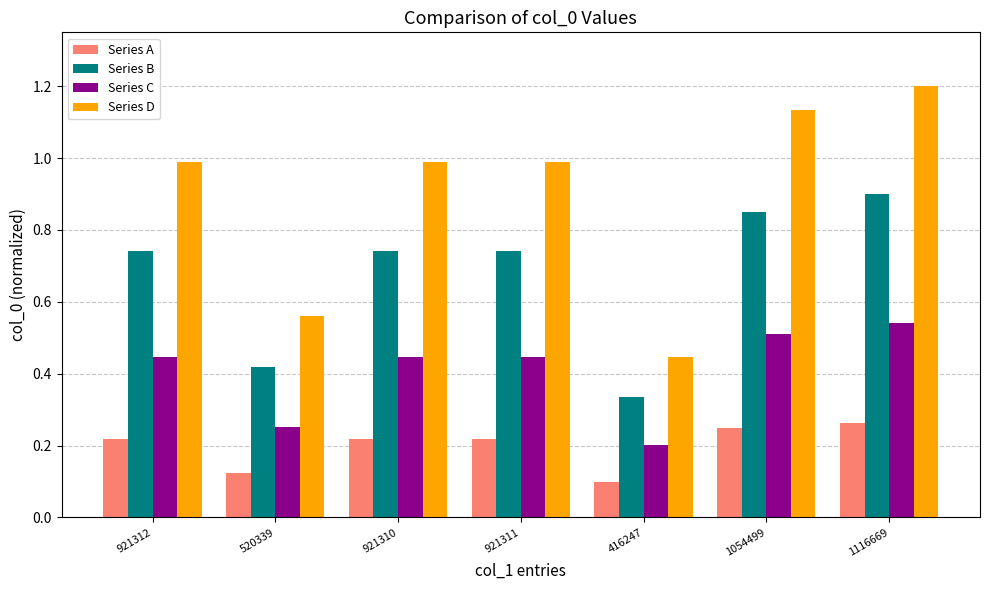

List the series in order of their overall mean, lowest first.

Series A, Series C, Series B, Series D